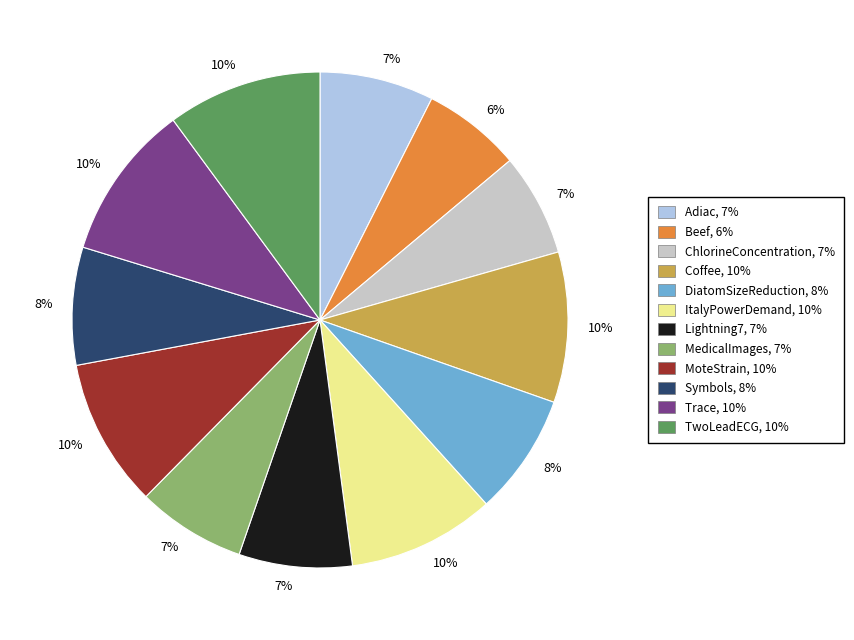

Count the number of slices in the pie.

12